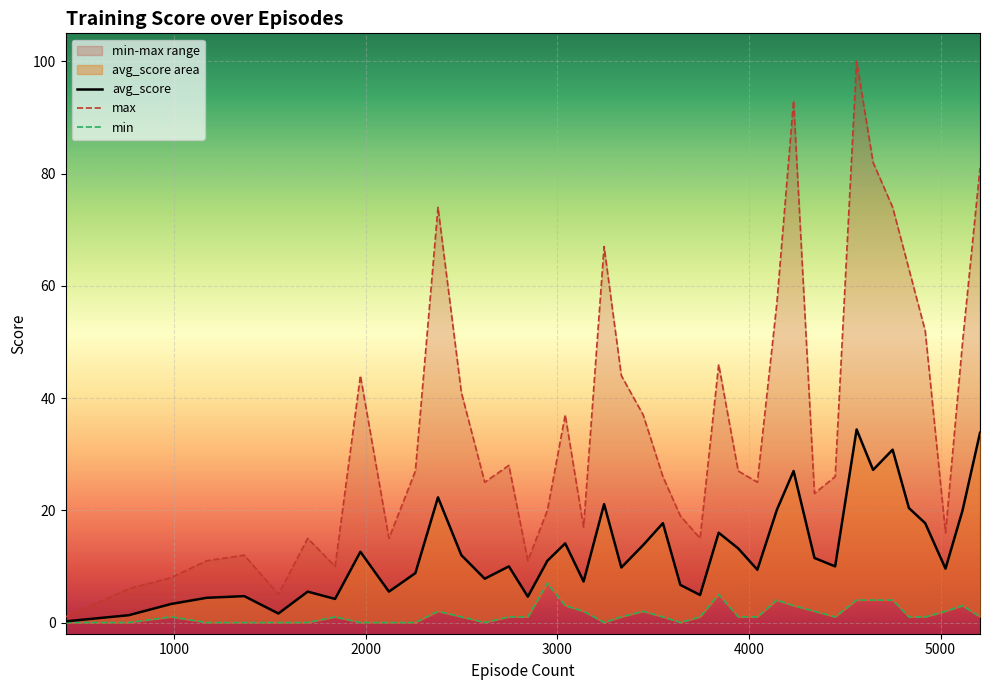

What is the difference between the maximum and minimum values in the min series?

7.0